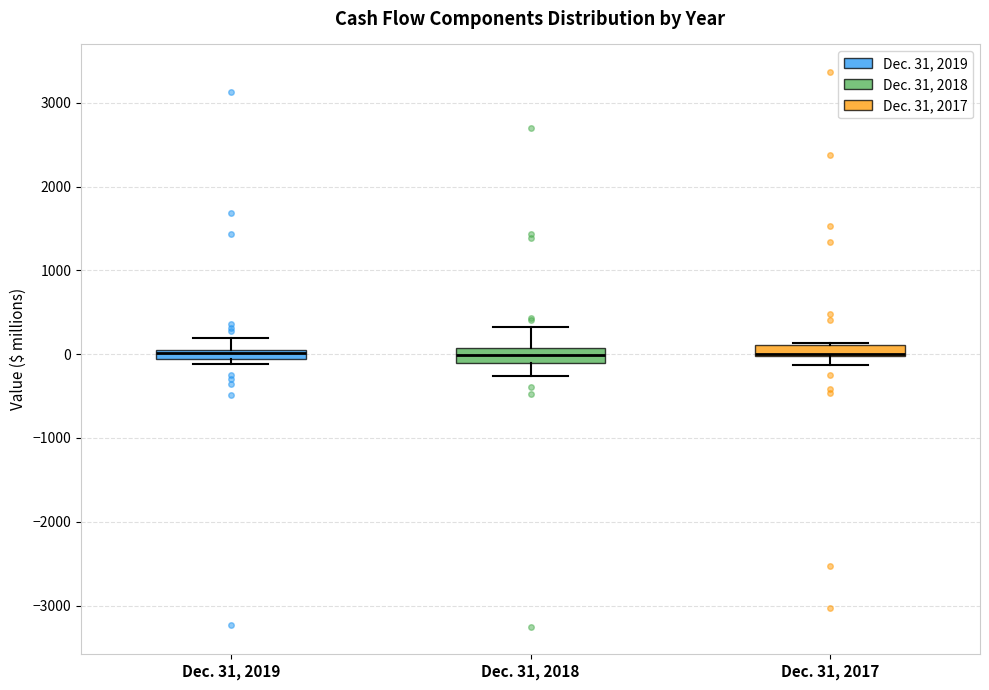

Where does the lower whisker of the box for Dec. 31, 2017 end on the y-axis? The values are not printed on the chart, so give them approximately, as read against the axis.

-100